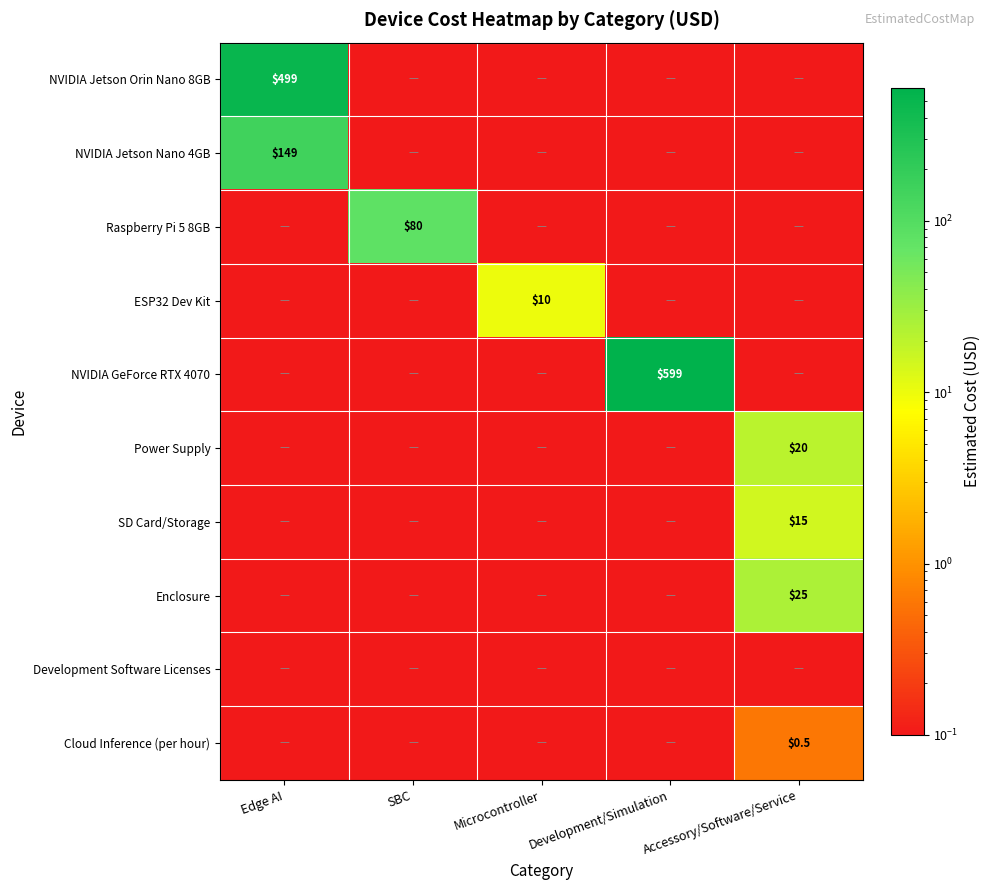

How many distinct data groups are displayed?

10